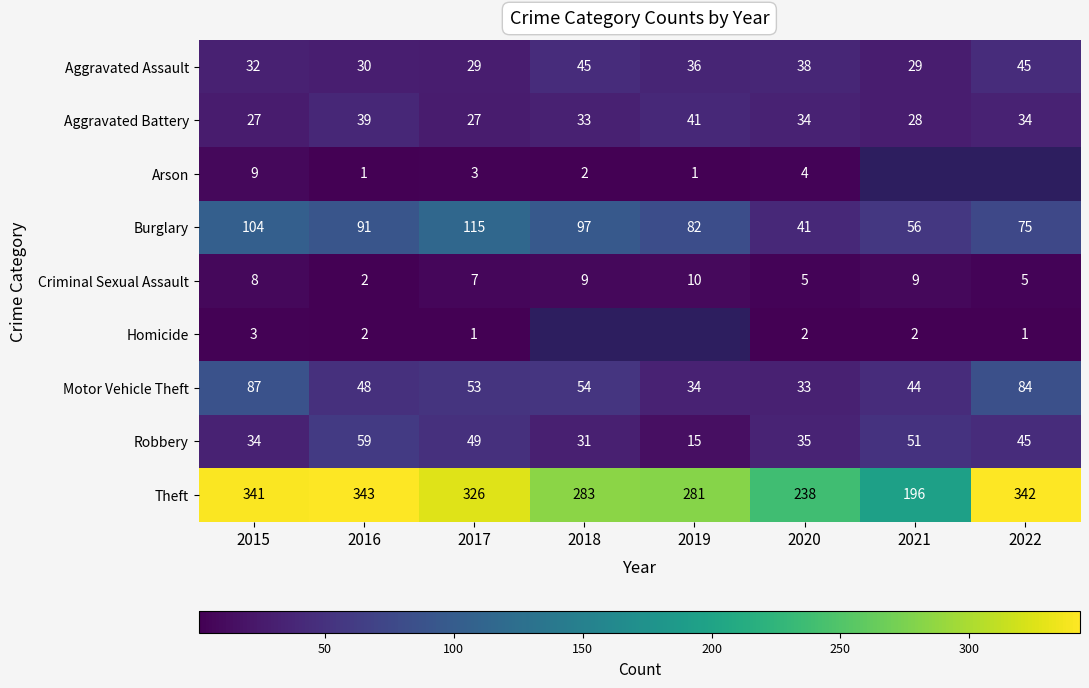

Is it true that Homicide equals 4.6 at 2015?

False